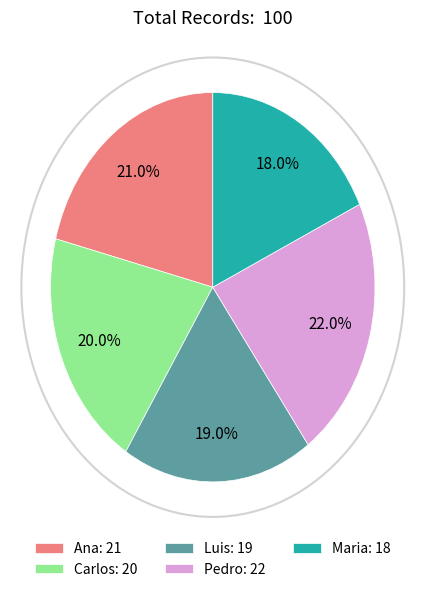

Is there any slice that represents more than half of the pie?

No